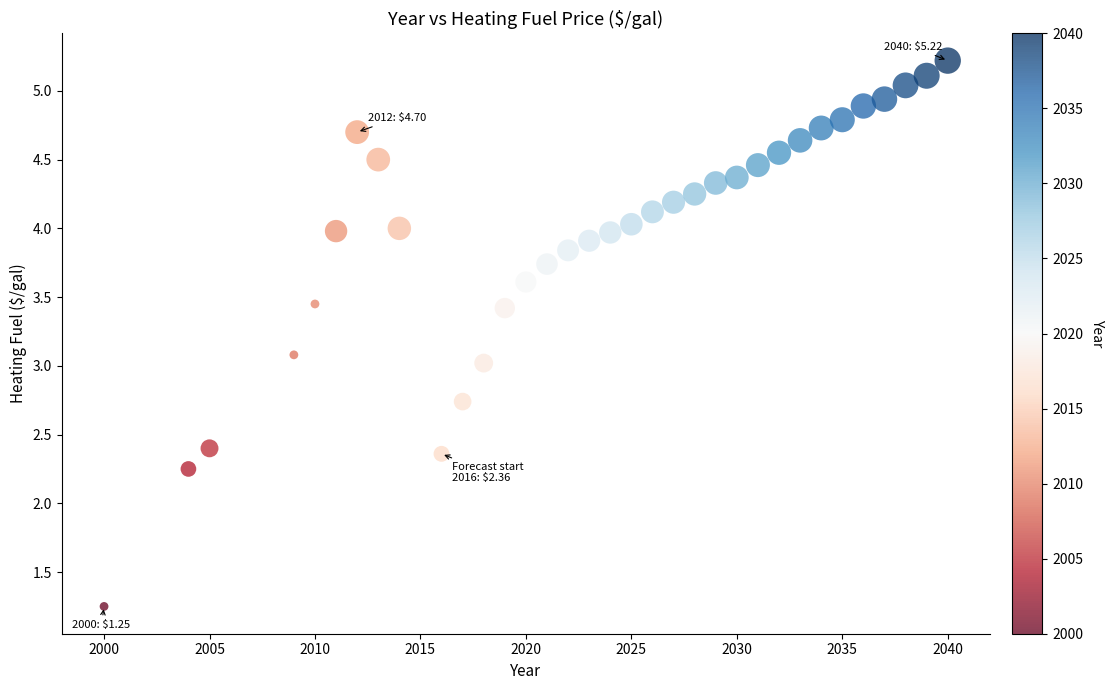

What is the range of Y values (max minus min)?

4.0